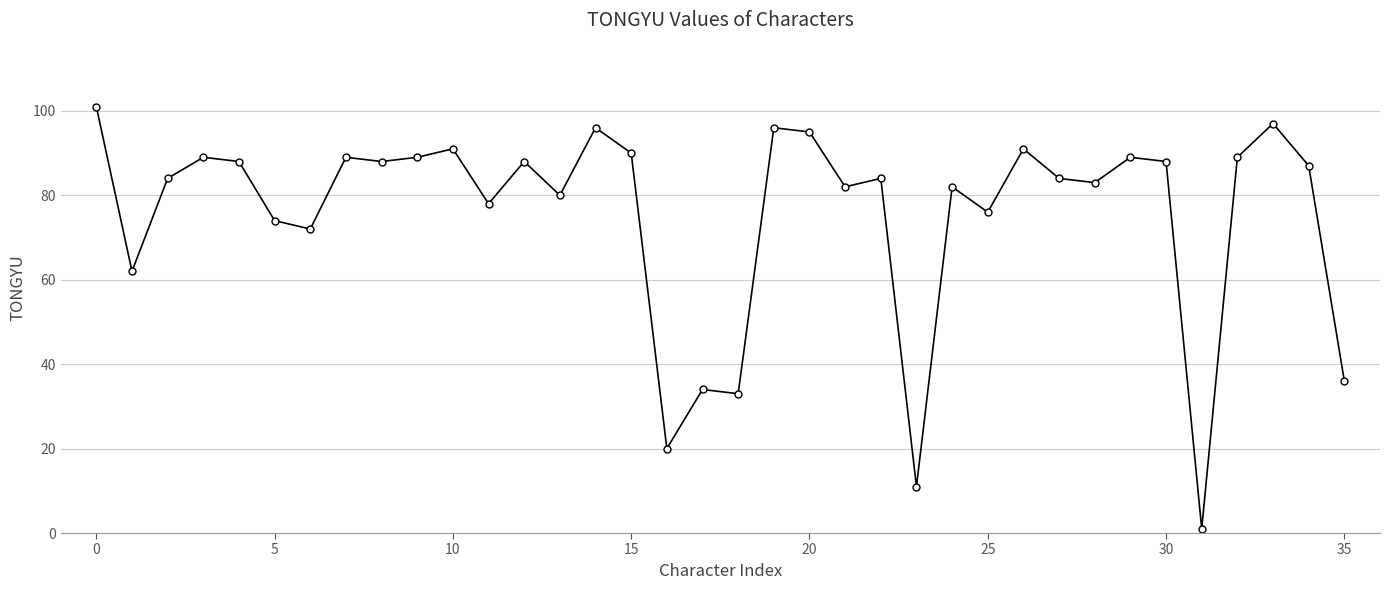

What is the average value?

75